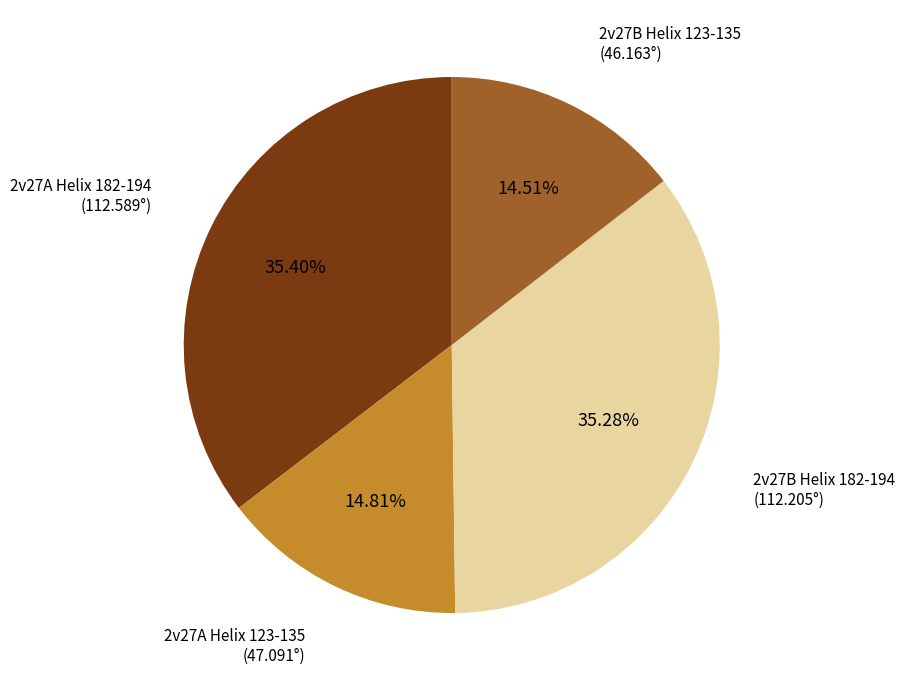

Is there a majority slice in this chart?

No